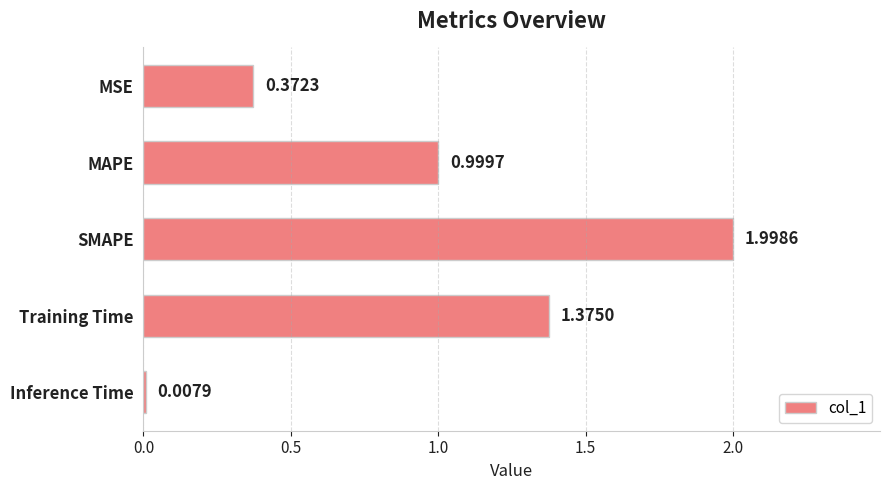

What is the average value?

1.0